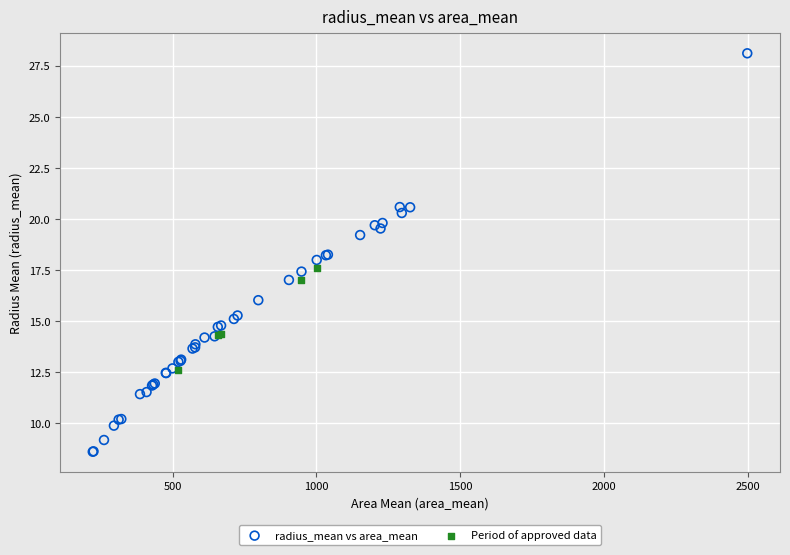

Which series has the widest spread of Y values?

radius_mean vs area_mean